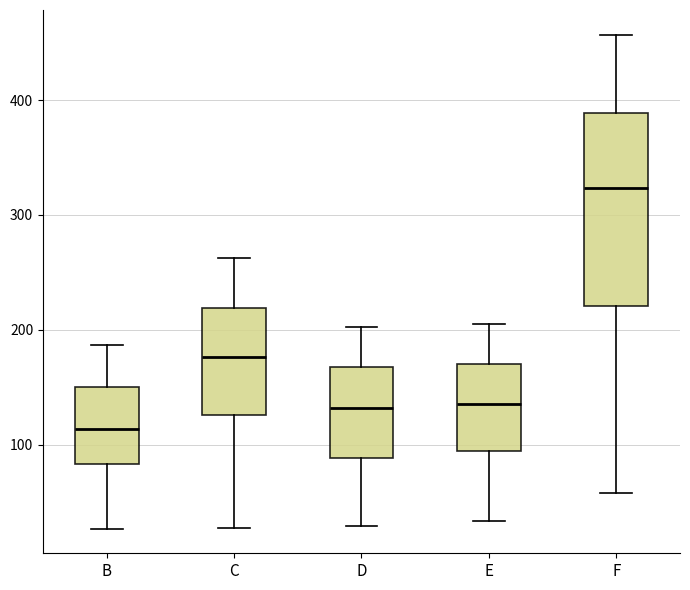

Which box's median line is the highest?

F